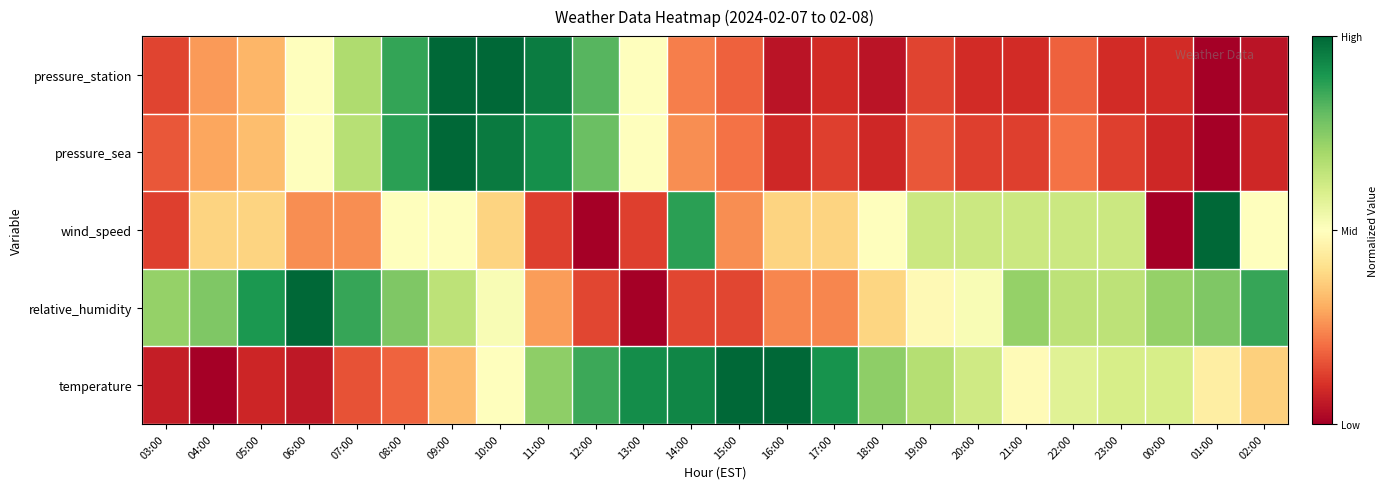

At which category is the sum across all series the highest?

09:00